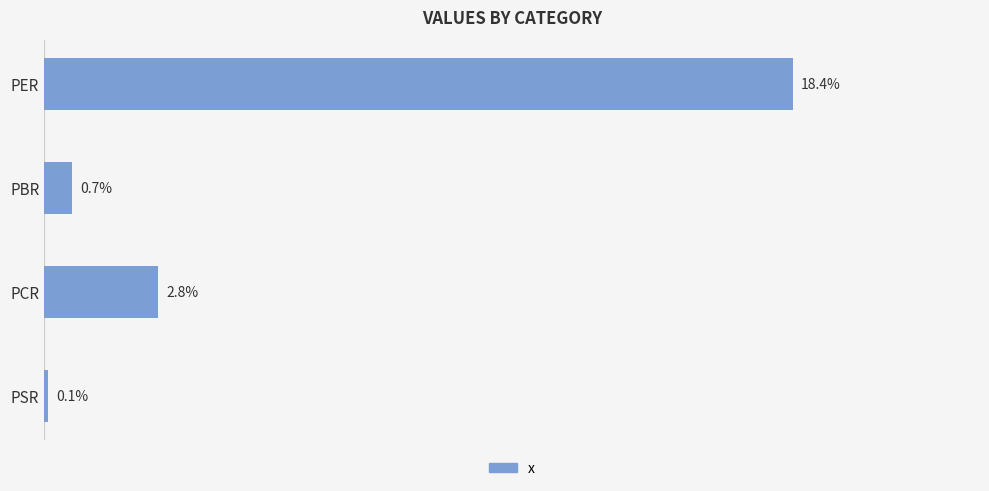

Which category has the highest value across all series?

PER